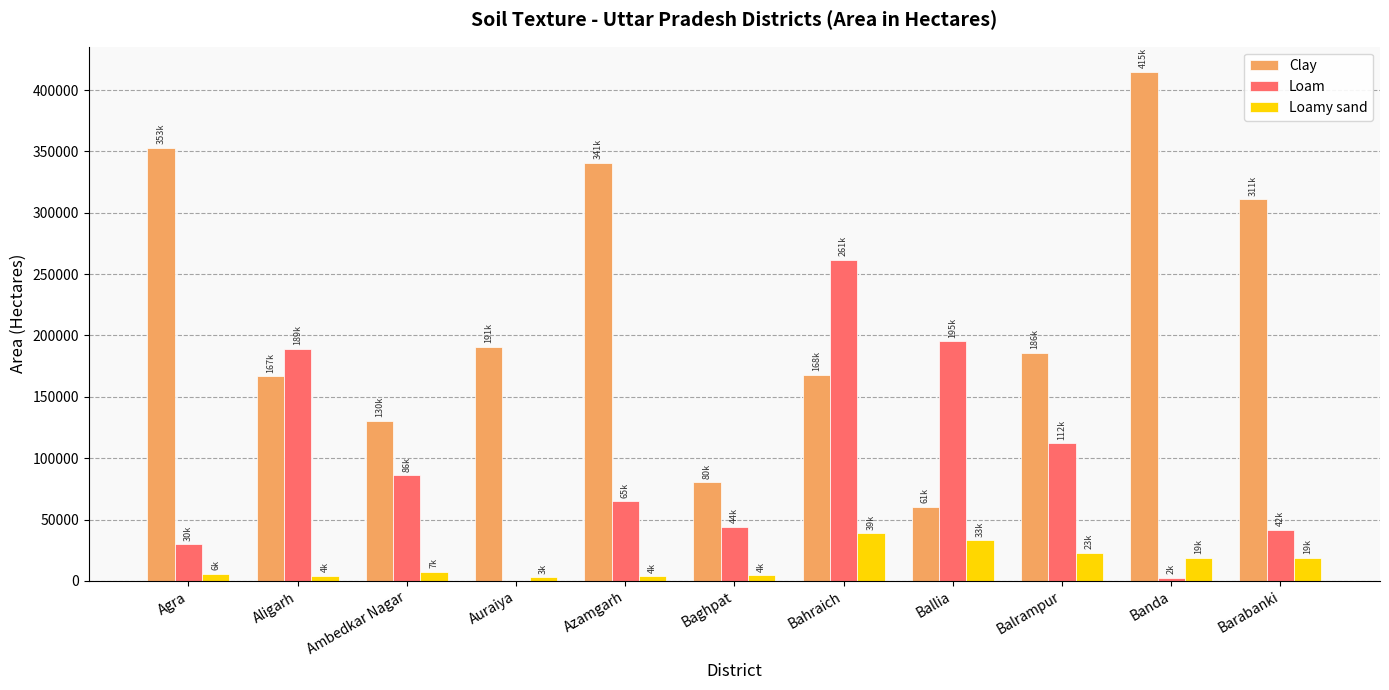

What is the greatest value displayed?

414649.8